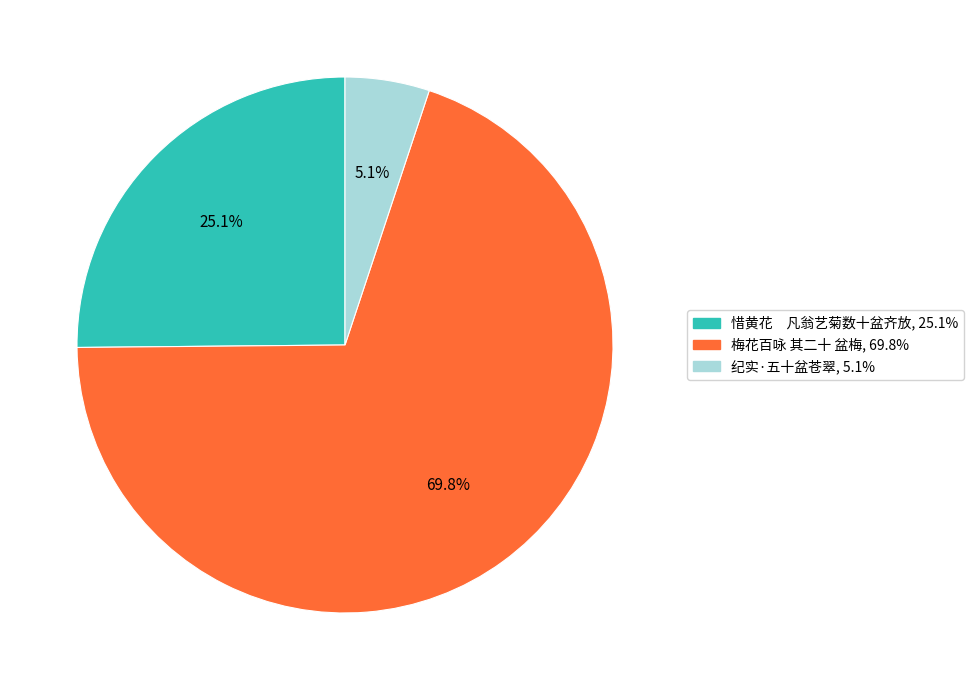

To the nearest percent, what is the average slice percentage?

33%